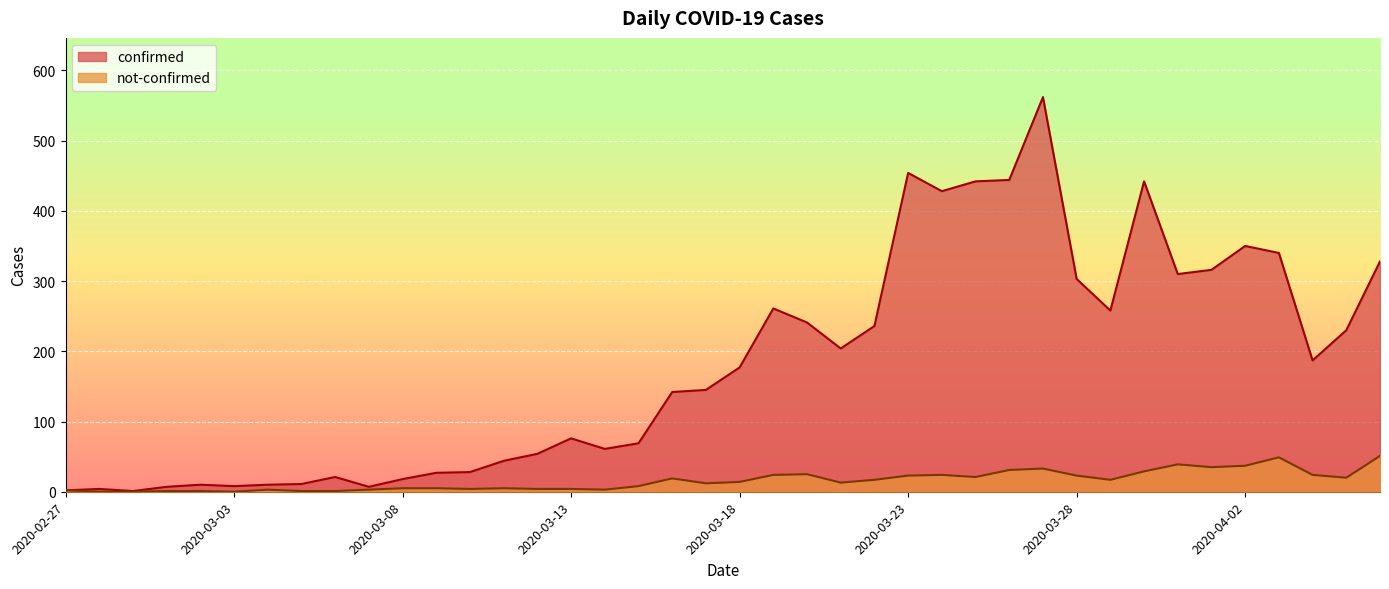

Reading right to left, what are all the values shown in this chart?

confirmed: 2020-04-06=328	2020-04-05=230	2020-04-04=187	2020-04-03=340	2020-04-02=350	2020-04-01=316	2020-03-31=310	2020-03-30=442	2020-03-29=258	2020-03-28=303	2020-03-27=562	2020-03-26=444	2020-03-25=442	2020-03-24=428	2020-03-23=454	2020-03-22=236	2020-03-21=204	2020-03-20=241	2020-03-19=261	2020-03-18=177	2020-03-17=145	2020-03-16=142	2020-03-15=69	2020-03-14=61	2020-03-13=76	2020-03-12=54	2020-03-11=44	2020-03-10=28	2020-03-09=27	2020-03-08=18	2020-03-07=7	2020-03-06=21	2020-03-05=11	2020-03-04=10	2020-03-03=8	2020-03-02=10	2020-03-01=7	2020-02-29=1	2020-02-28=4	2020-02-27=2
not-confirmed: 2020-04-06=51	2020-04-05=20	2020-04-04=24	2020-04-03=49	2020-04-02=37	2020-04-01=35	2020-03-31=39	2020-03-30=29	2020-03-29=17	2020-03-28=23	2020-03-27=33	2020-03-26=31	2020-03-25=21	2020-03-24=24	2020-03-23=23	2020-03-22=17	2020-03-21=13	2020-03-20=25	2020-03-19=24	2020-03-18=14	2020-03-17=12	2020-03-16=19	2020-03-15=8	2020-03-14=3	2020-03-13=4	2020-03-12=4	2020-03-11=5	2020-03-10=4	2020-03-09=5	2020-03-08=5	2020-03-07=3	2020-03-06=1	2020-03-05=1	2020-03-04=3	2020-03-03=0	2020-03-02=1	2020-03-01=1	2020-02-29=0	2020-02-28=0	2020-02-27=2